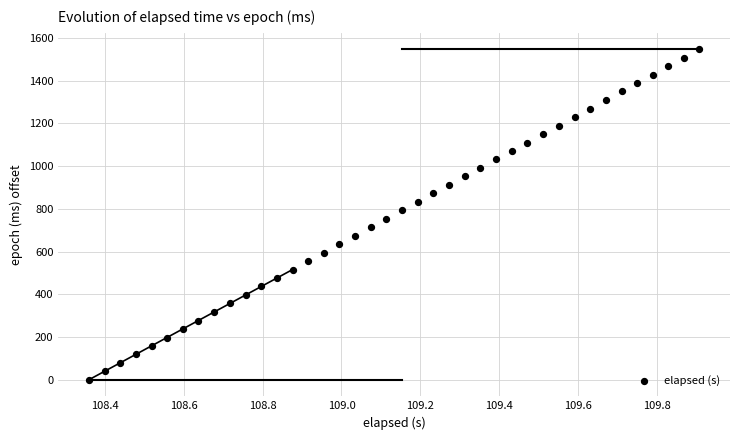

What is the range of Y values (max minus min)?

1547